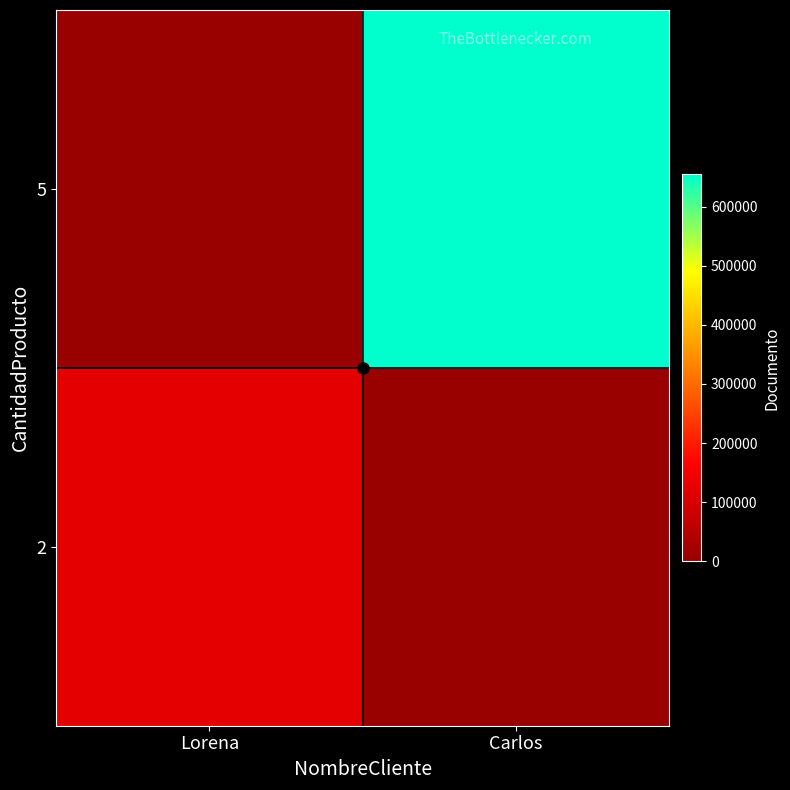

At which category is the sum across all series the highest?

Carlos